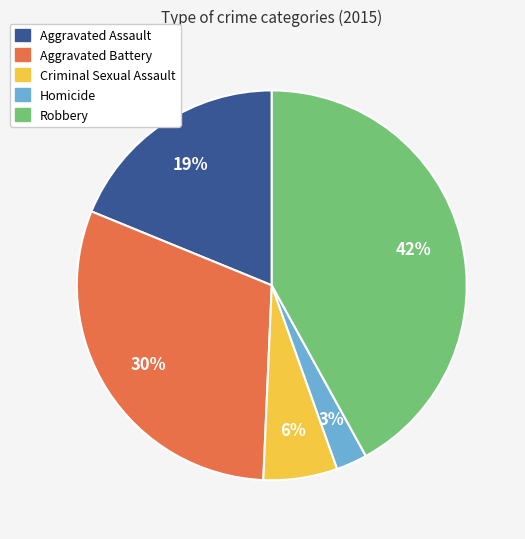

To the nearest percent, what portion does Robbery represent?

42%